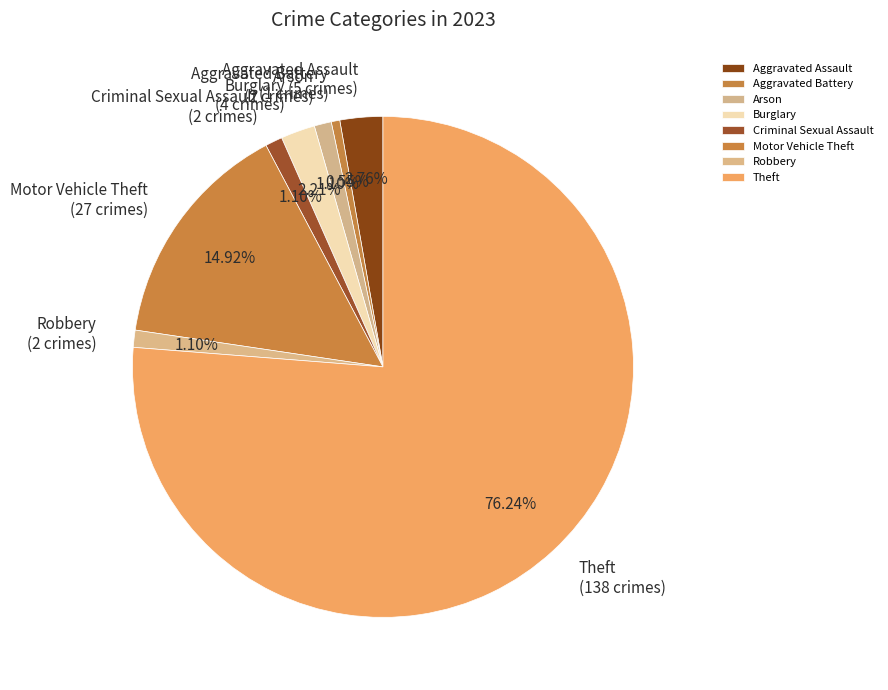

To the nearest percent, what is the difference between the largest and smallest slice percentages?

76%